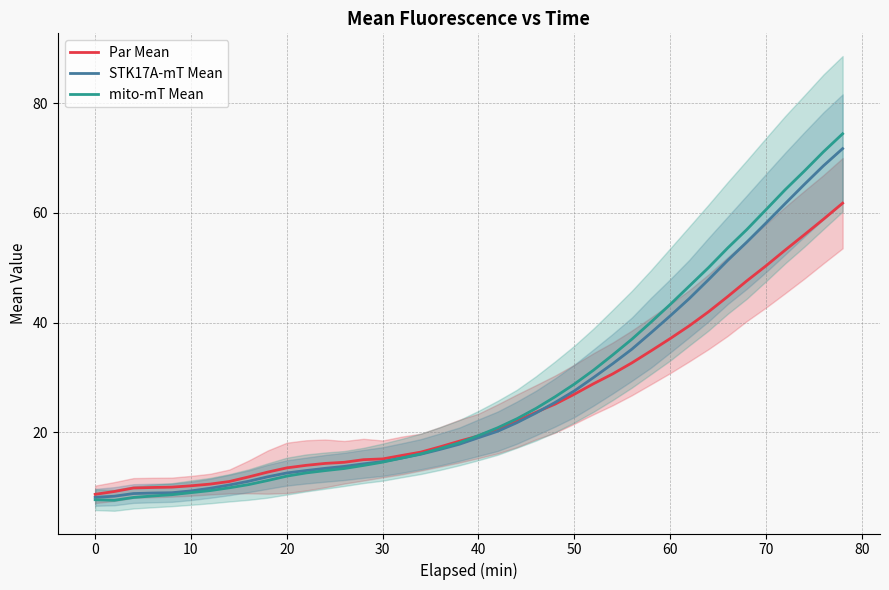

Where does the STK17A-mT Mean series first go above 19?

40